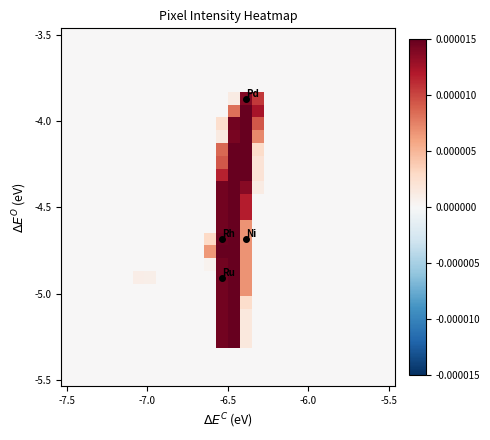

Count the number of data series in this chart.

28